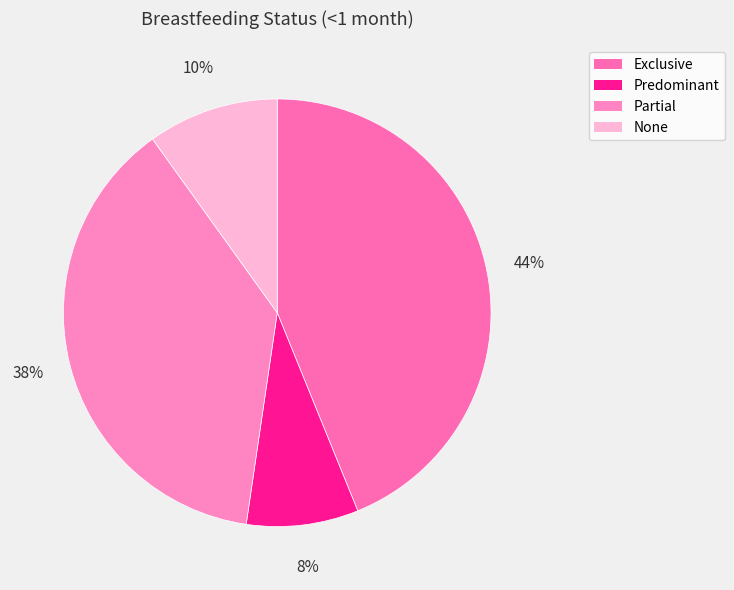

What percentage do Partial and Exclusive together represent?

81.6%